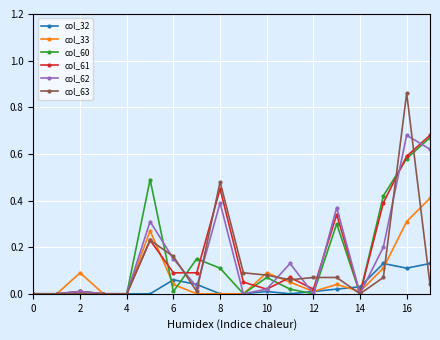

In col_33, how many points are higher than both neighbors (excluding endpoints)?

4